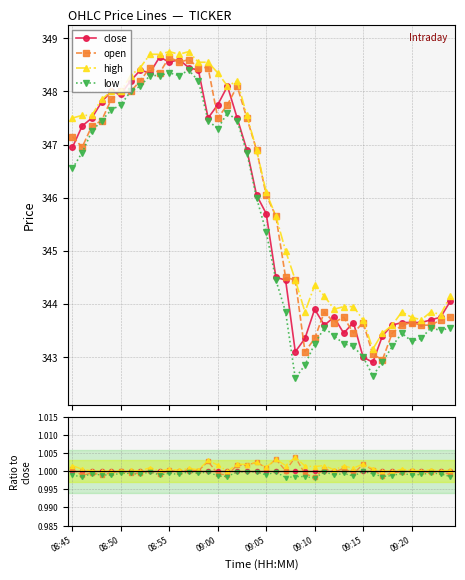

What position from the right is 23?

17